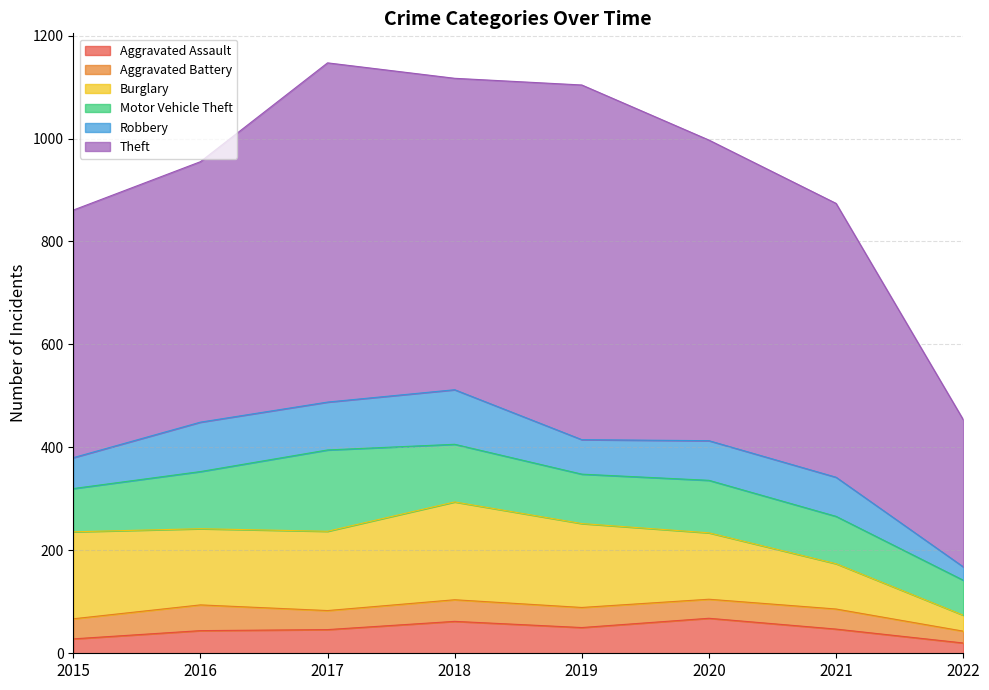

What is the difference between the highest and lowest values at 2017?

622